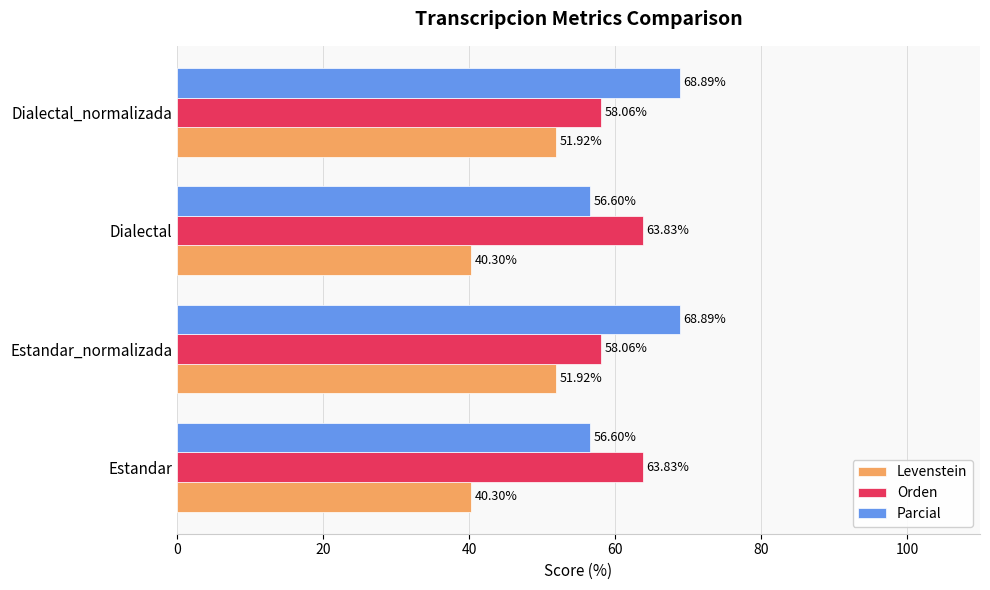

What is the spread (max minus min) of values at Estandar_normalizada?

17.0